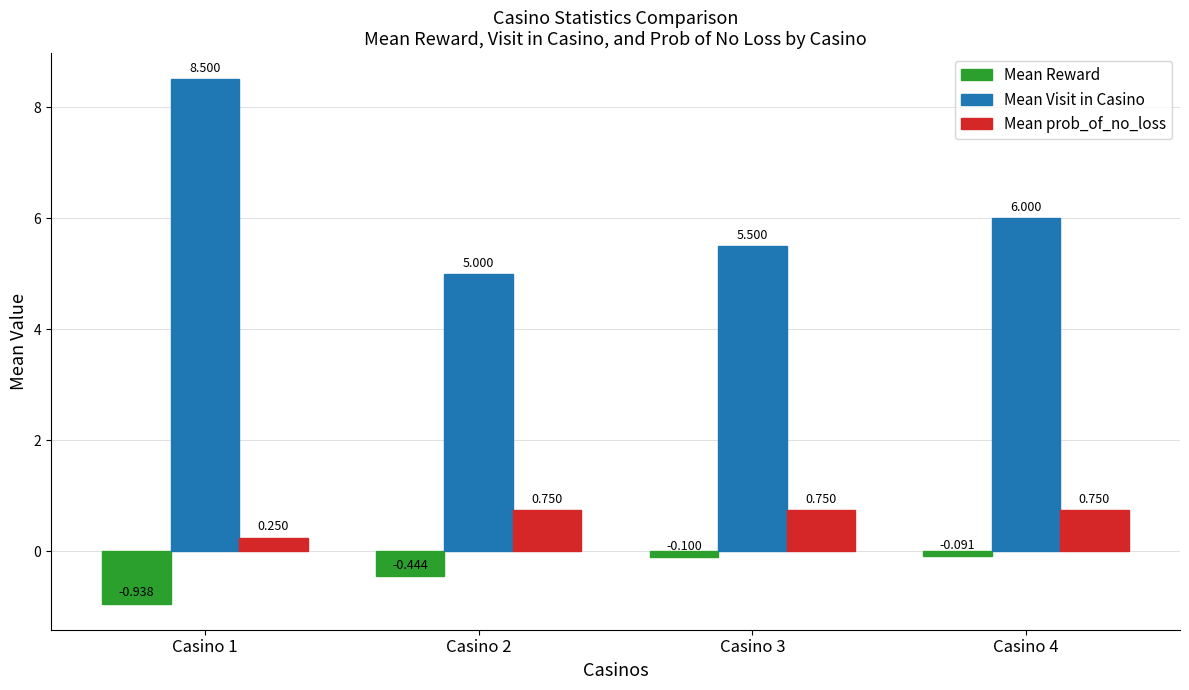

Does the chart contain any negative values?

Yes